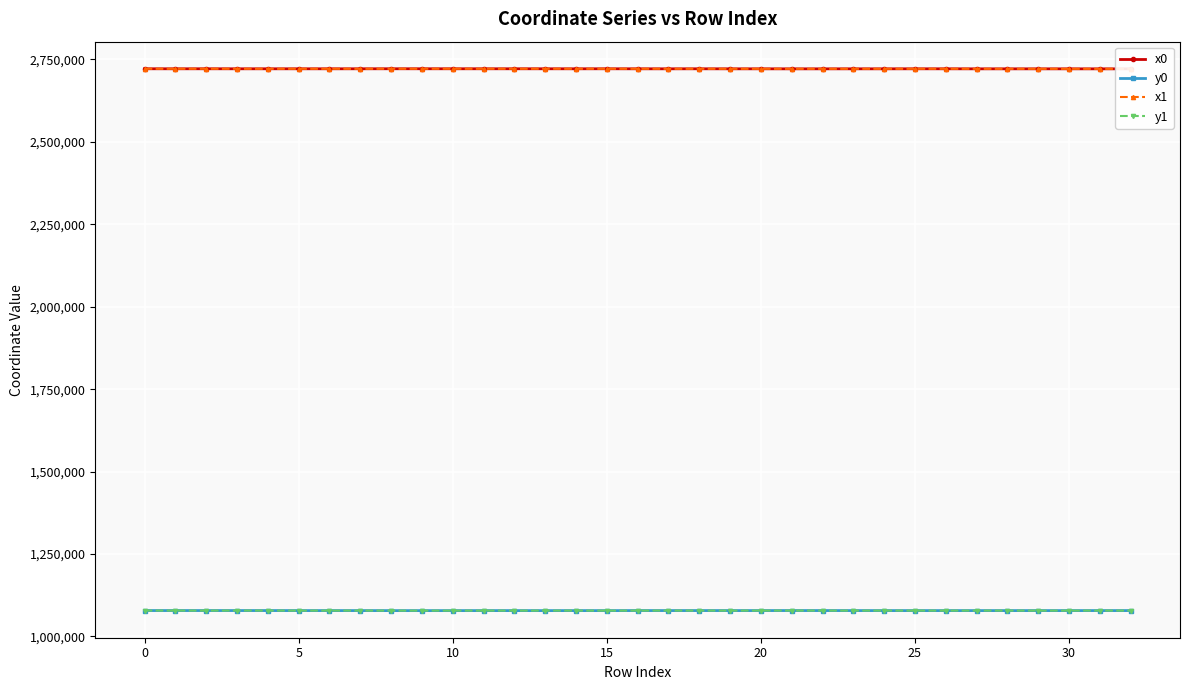

What is the approximate value of x0 at 9?

2721616.1